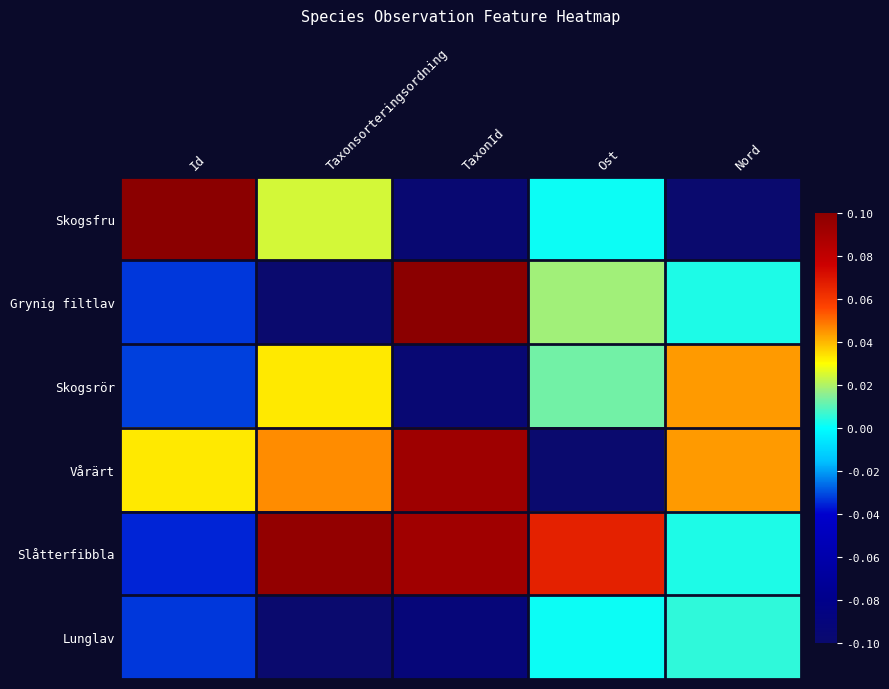

What is the smallest value displayed?

-0.1